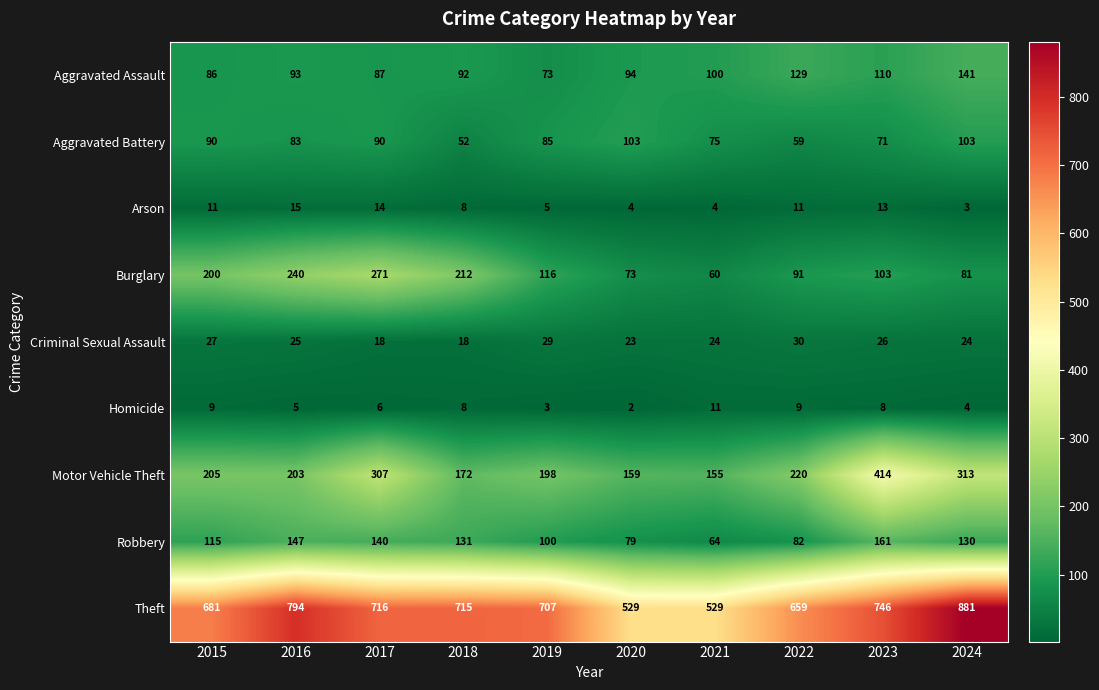

The Aggravated Assault series shows 127 at 2015. True or false?

False